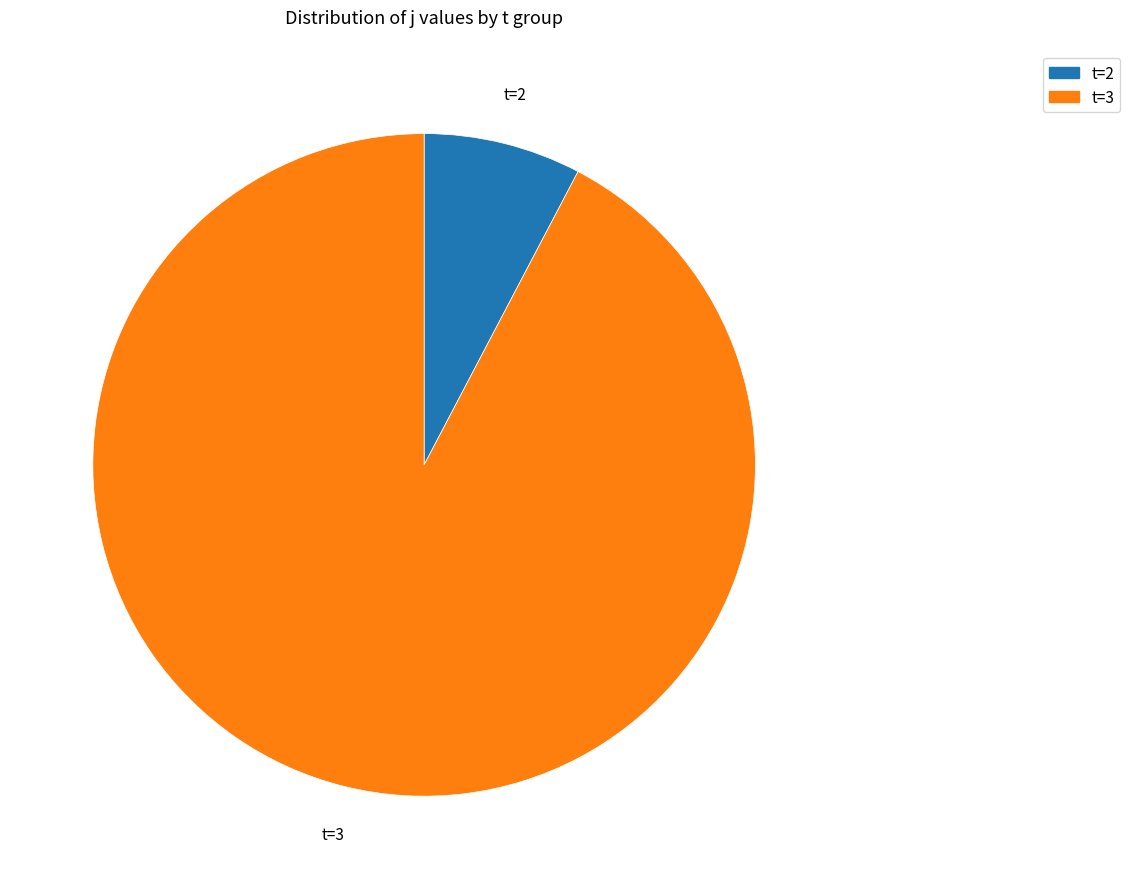

Does any single category account for the majority?

Yes